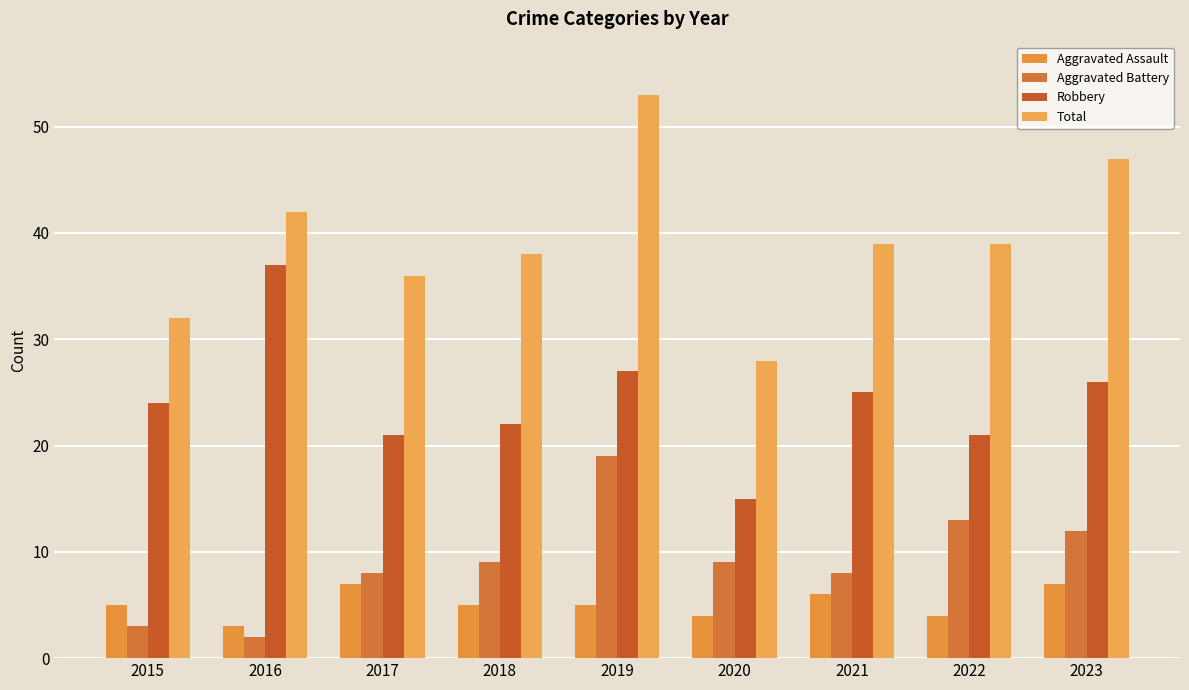

At which label is Aggravated Battery closest to 10?

2018